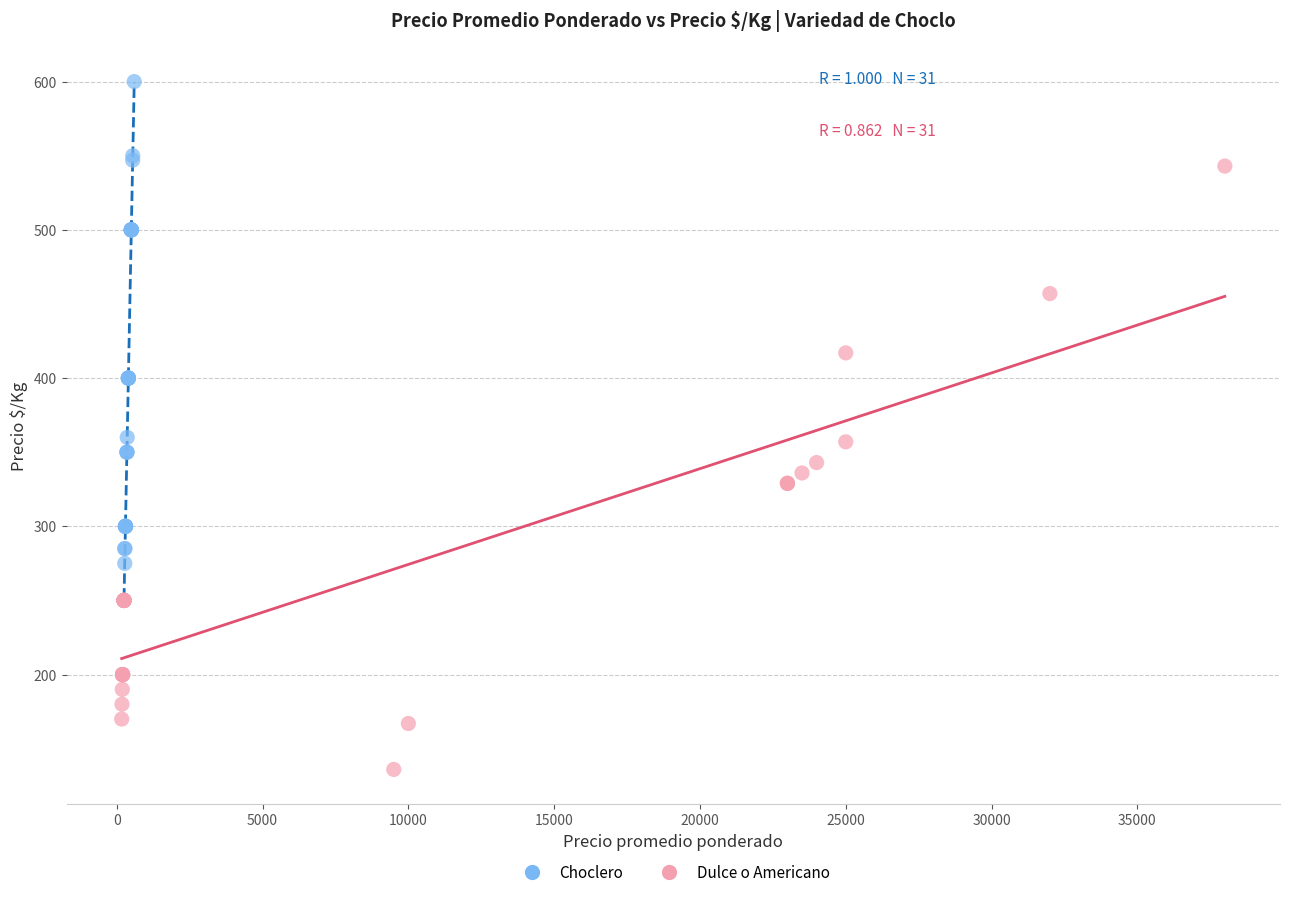

Which series contains the highest Y value?

Choclero